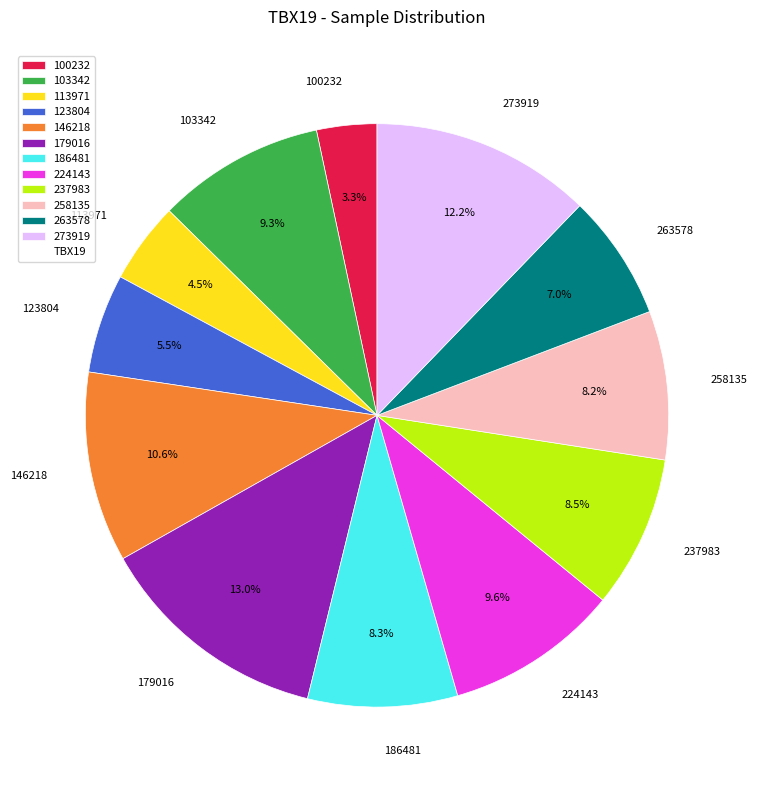

How many segments does this pie chart have?

12